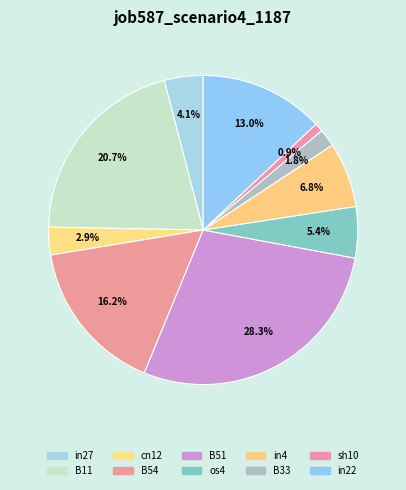

Is the sum of in22 and in4 greater than half?

No